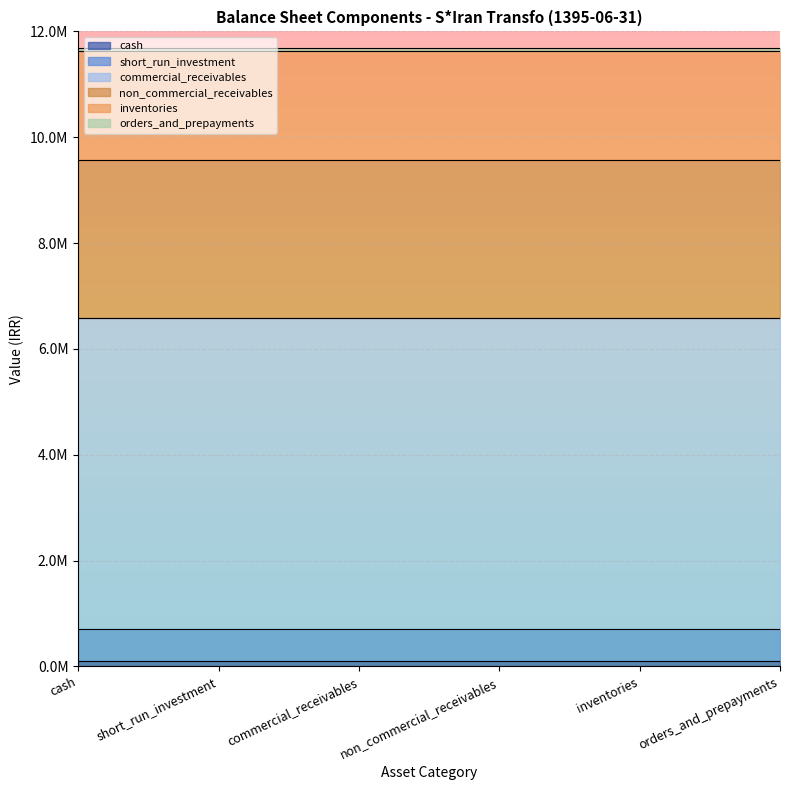

Does the chart have visible grid lines?

Yes